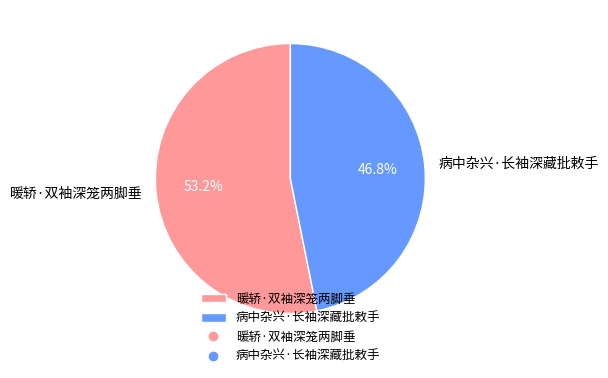

Which category accounts for the majority?

暖轿·双袖深笼两脚垂